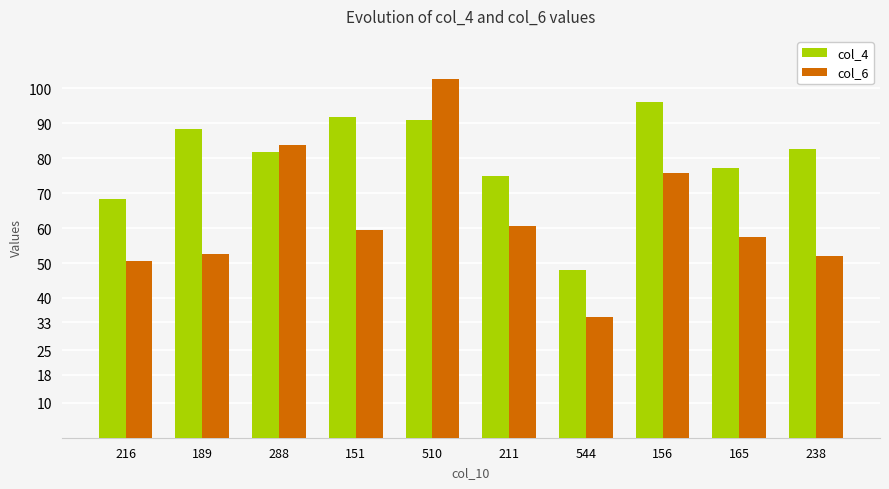

Which series has the largest total across all categories?

col_4